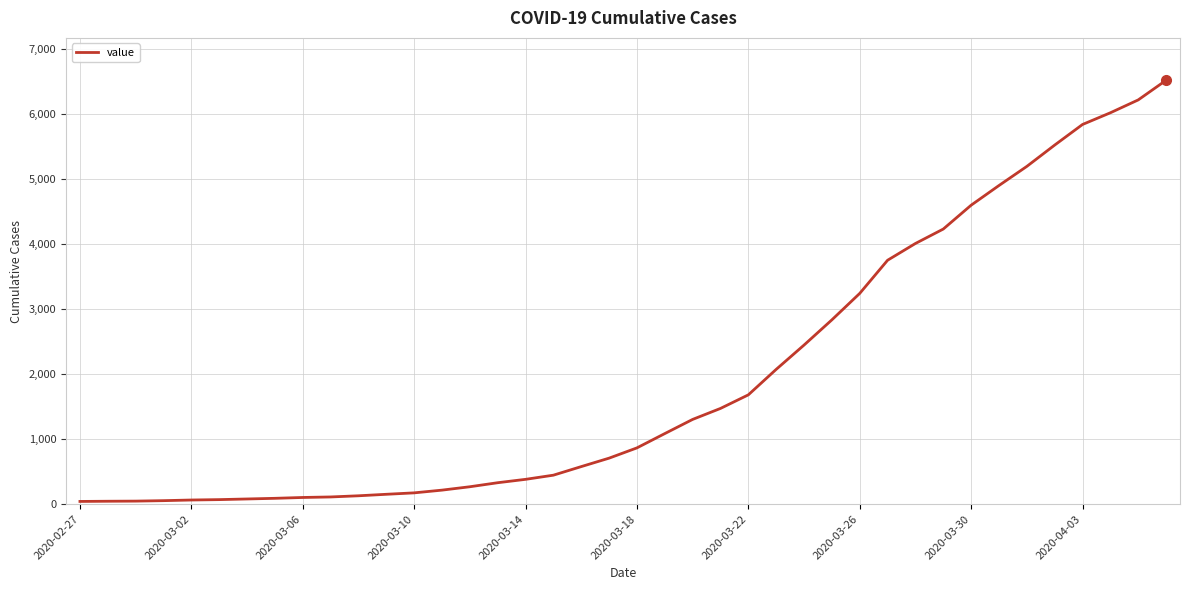

What is the difference between the maximum and minimum values?

6480